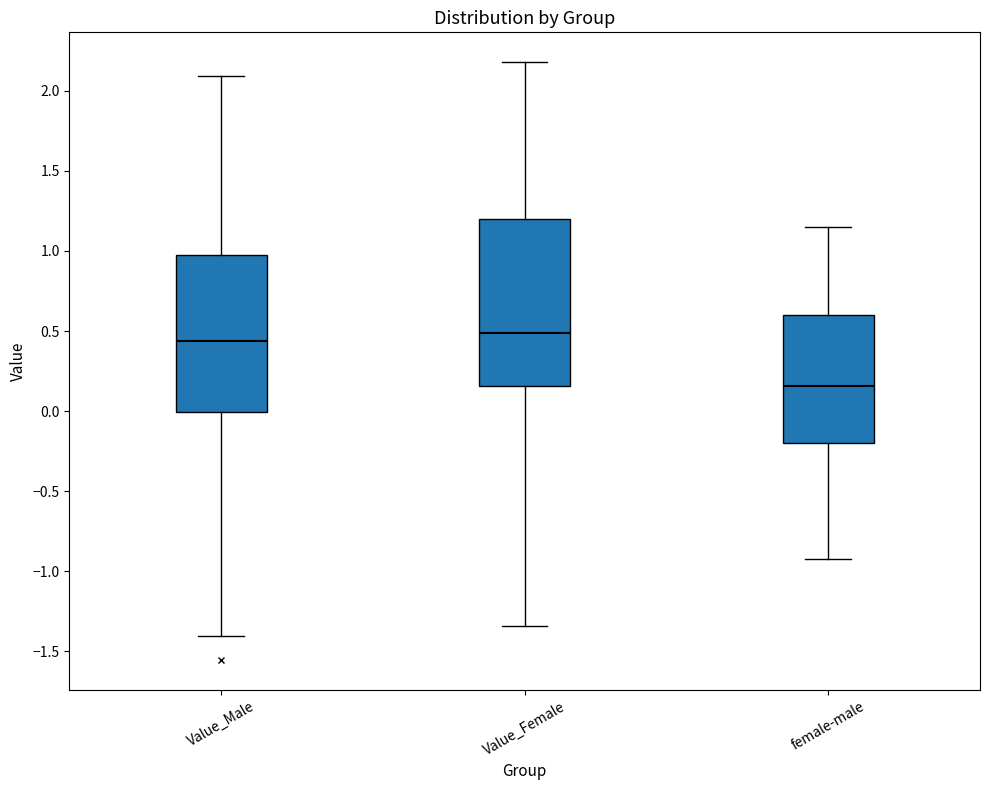

Reading left to right, transcribe this box plot: for each box, give where its median line is, the range the box spans, and where its two whiskers end, as read against the y-axis. The values are not printed on the chart, so give them approximately, as read against the axis.

Value_Male: median 0.45, box 0.00 to 0.95, whiskers -1.40 to 2.10
Value_Female: median 0.50, box 0.15 to 1.20, whiskers -1.35 to 2.20
female-male: median 0.15, box -0.20 to 0.60, whiskers -0.95 to 1.15